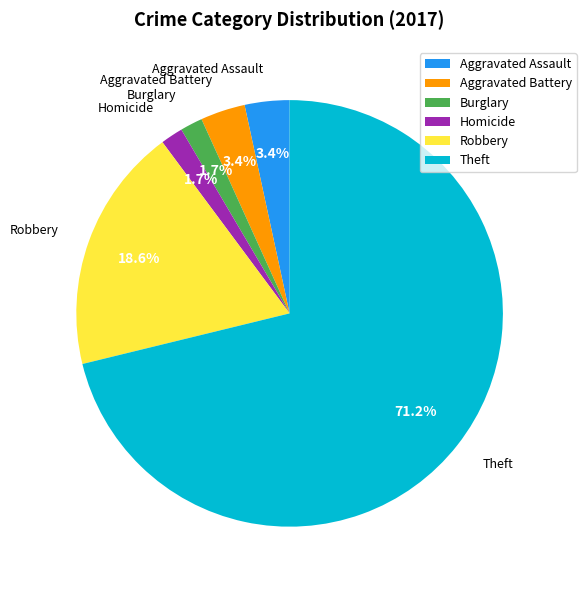

Is there any slice that represents more than half of the pie?

Yes